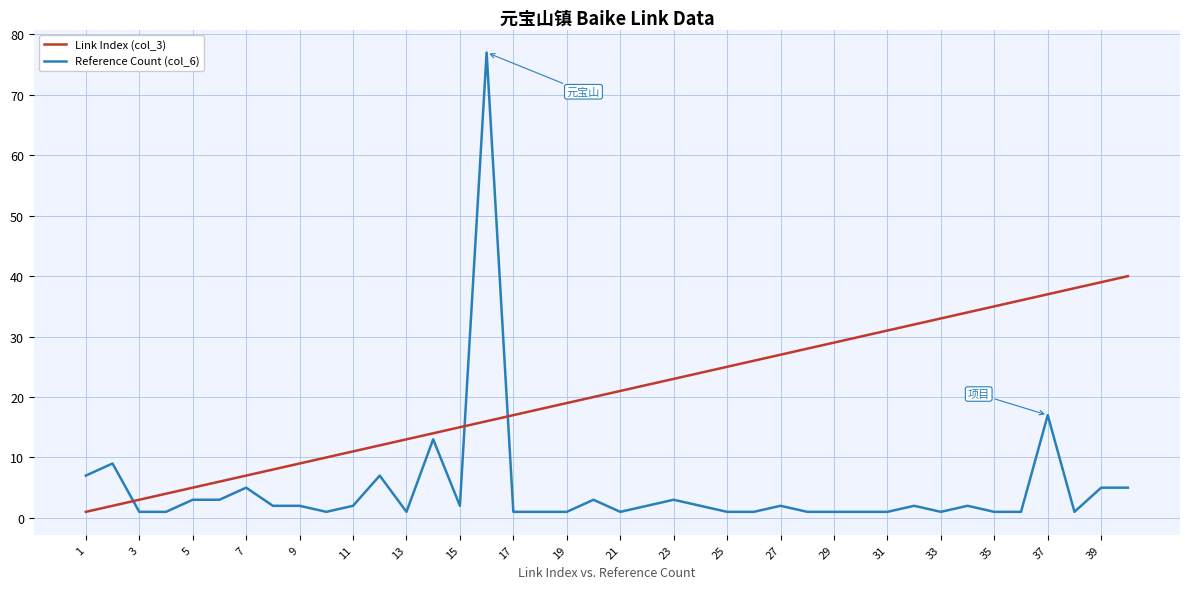

List the series in order of their peak value, lowest first.

Link Index (col_3), Reference Count (col_6)